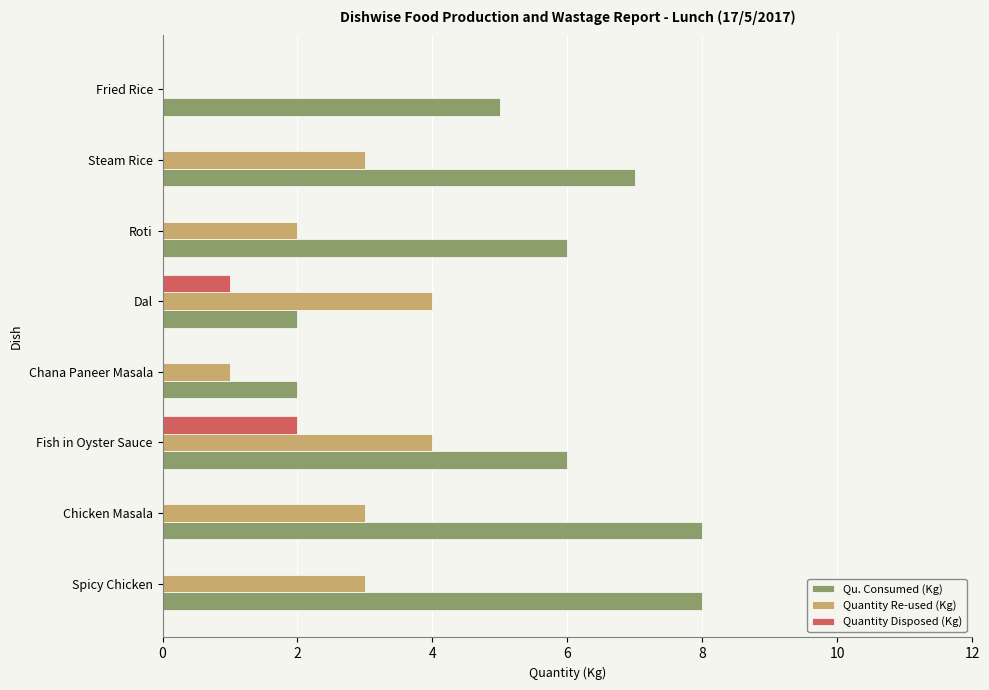

How many positive values does the Quantity Re-used (Kg) series have?

7